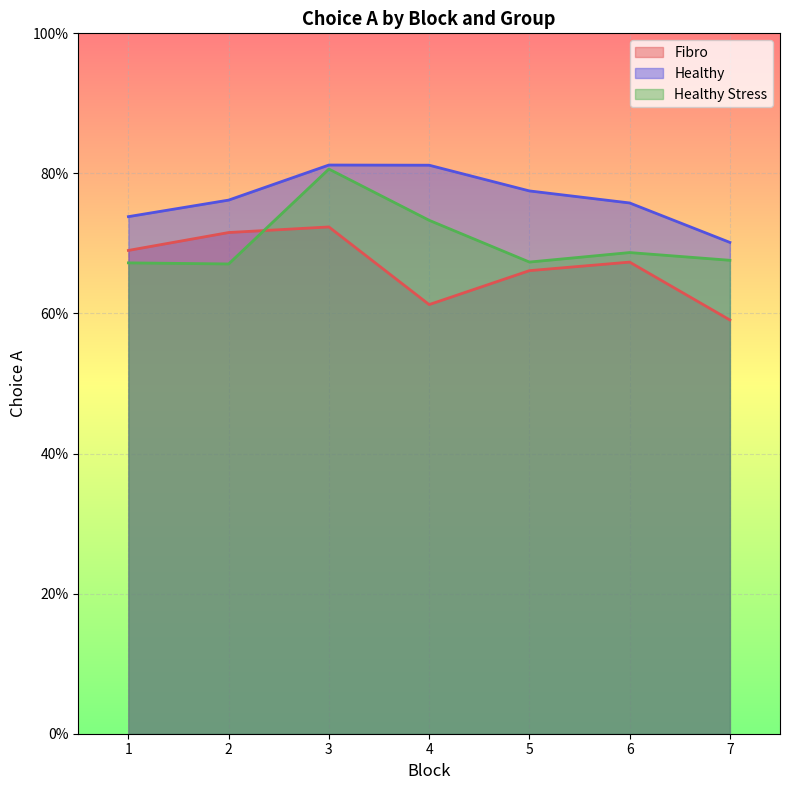

Is the value of Healthy at 7 greater than the value of Healthy Stress at 6?

Yes